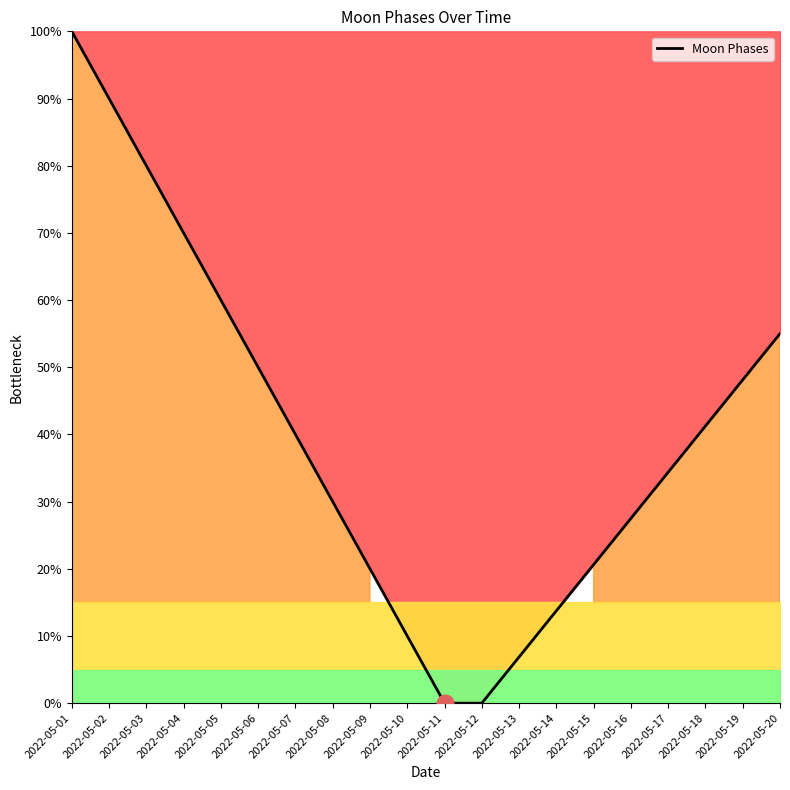

How many values are below 40?

10